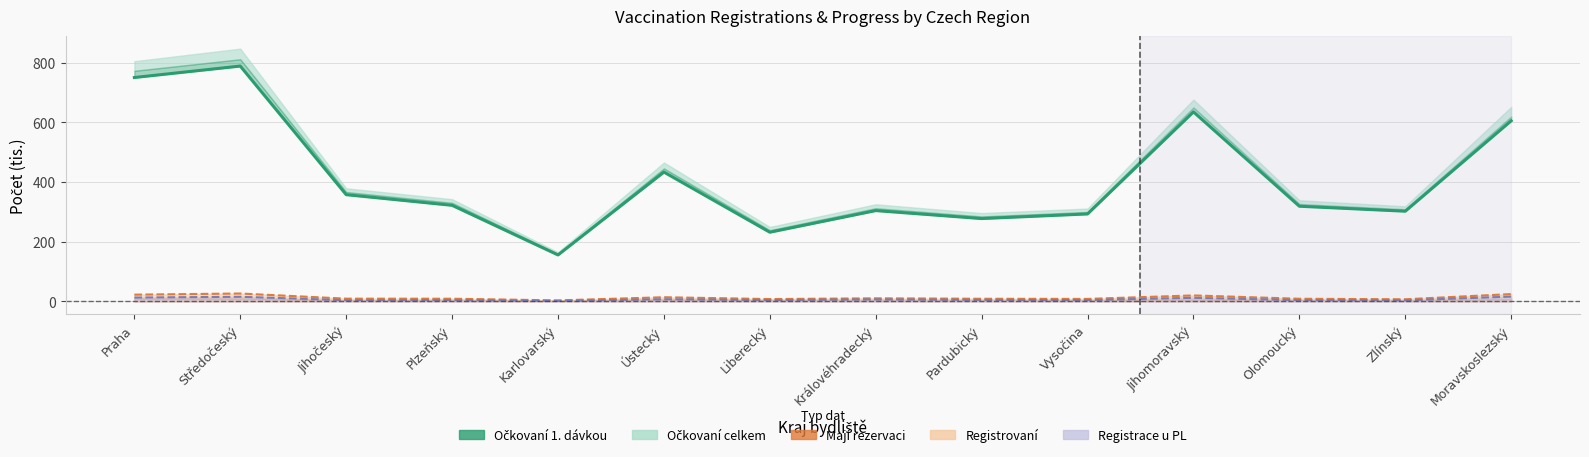

Reading right to left, list all the values displayed in this chart.

Moravskoslezský=605.5	Zlínský=302.3	Olomoucký=319.0	Jihomoravský=635.5	Vysočina=293.1	Pardubický=277.6	Královéhradecký=304.3	Liberecký=231.8	Ústecký=433.5	Karlovarský=155.6	Plzeňský=322.1	Jihočeský=357.8	Středočeský=789.1	Praha=750.8